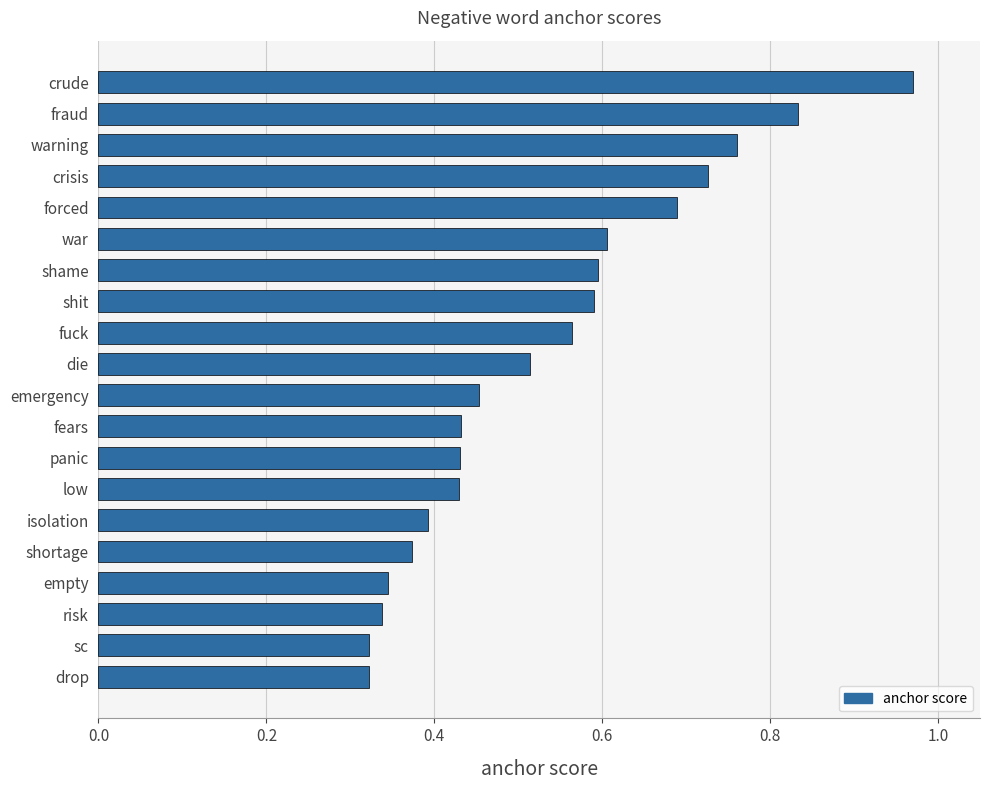

Which label corresponds to the largest value in the chart?

crude